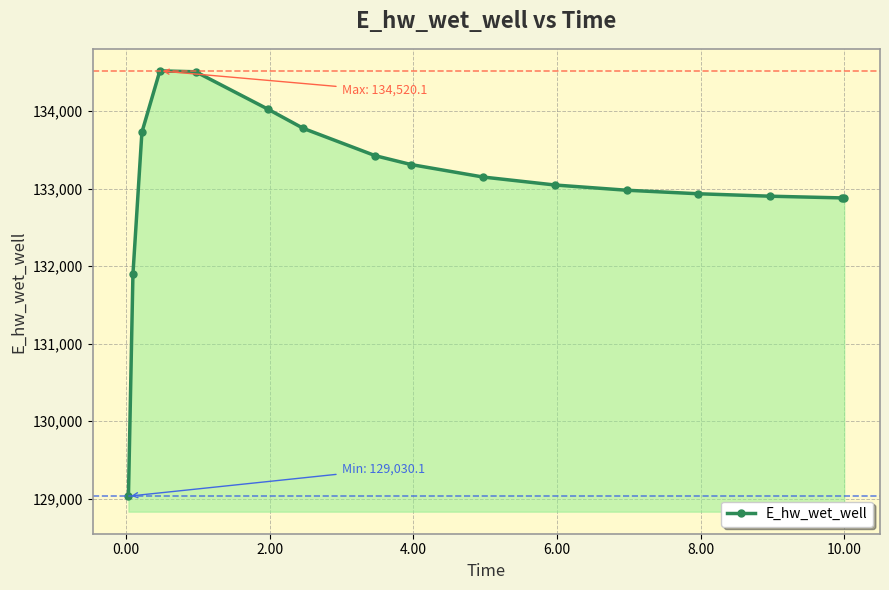

What is the value of the 8th point from the left?

133425.3